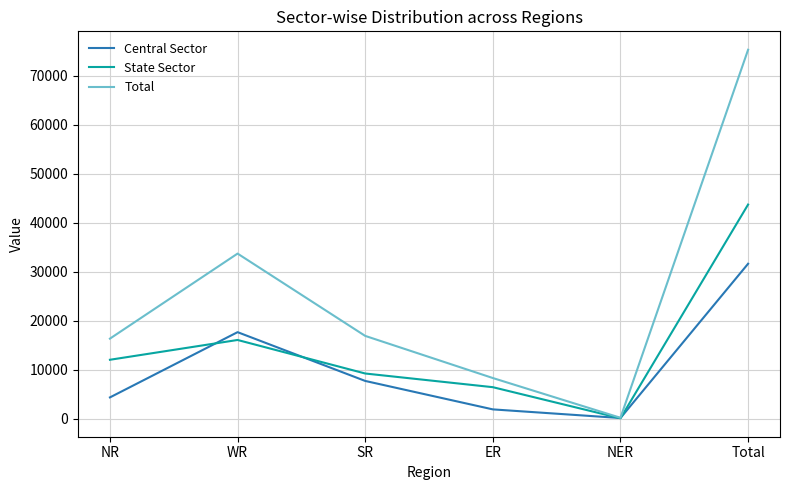

How many lines are shown in the chart?

3